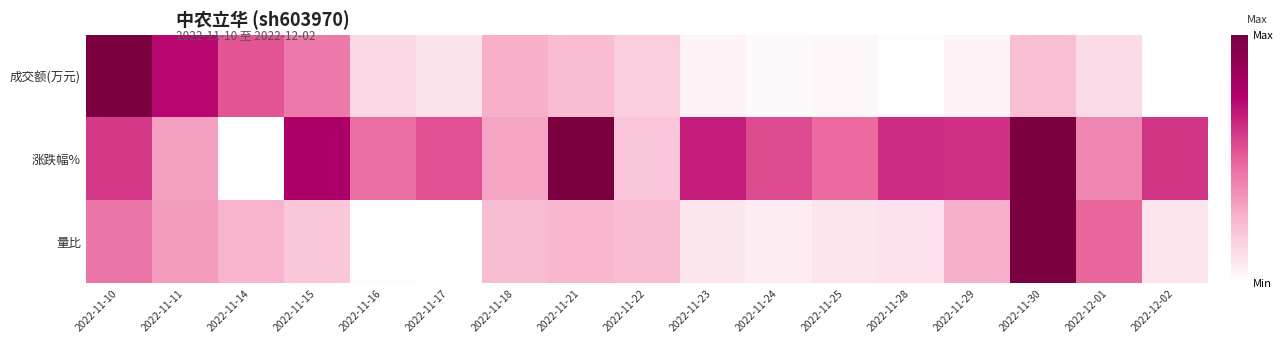

Rank the series by their maximum value, from highest to lowest.

成交额(万元), 涨跌幅%, 量比